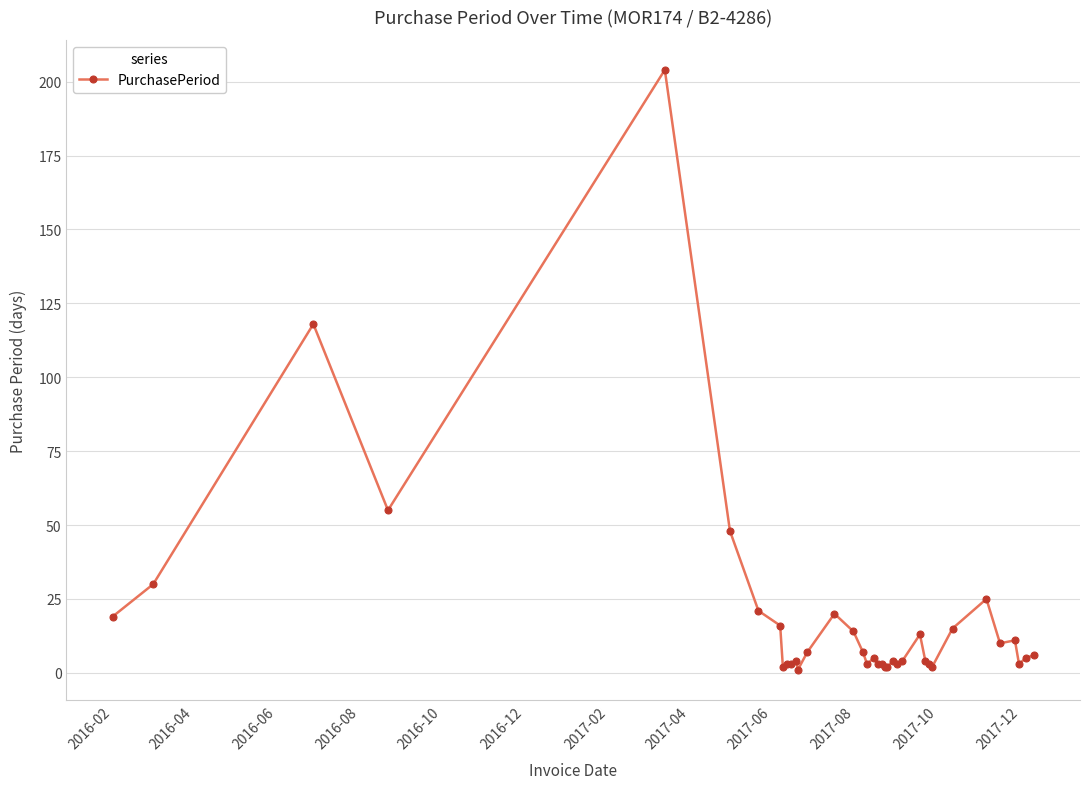

What is the greatest value displayed?

204